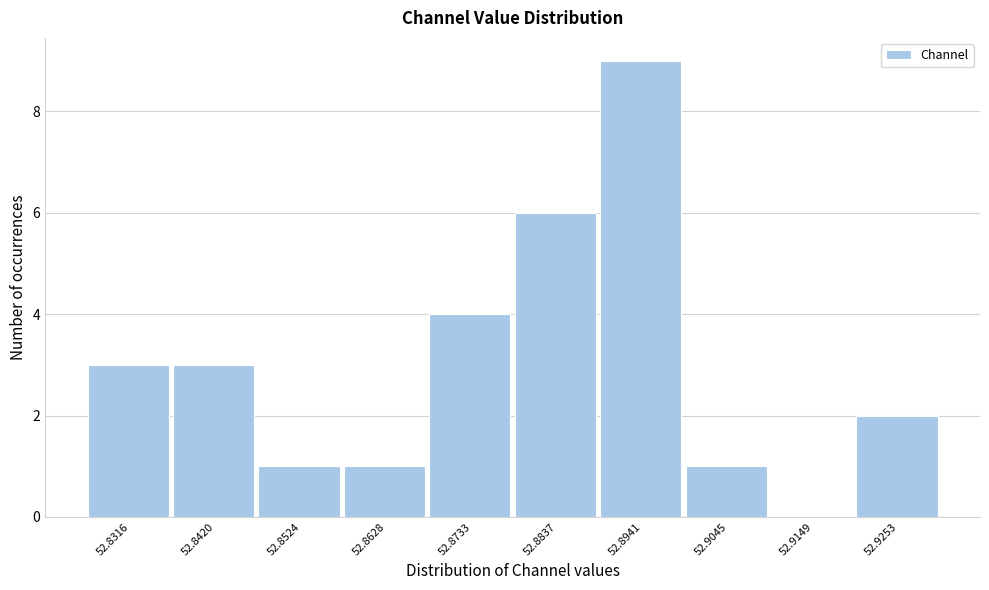

Reading left to right, transcribe all the data shown in this chart.

52.8316=3	52.8420=3	52.8524=1	52.8628=1	52.8733=4	52.8837=6	52.8941=9	52.9045=1	52.9149=0	52.9253=2